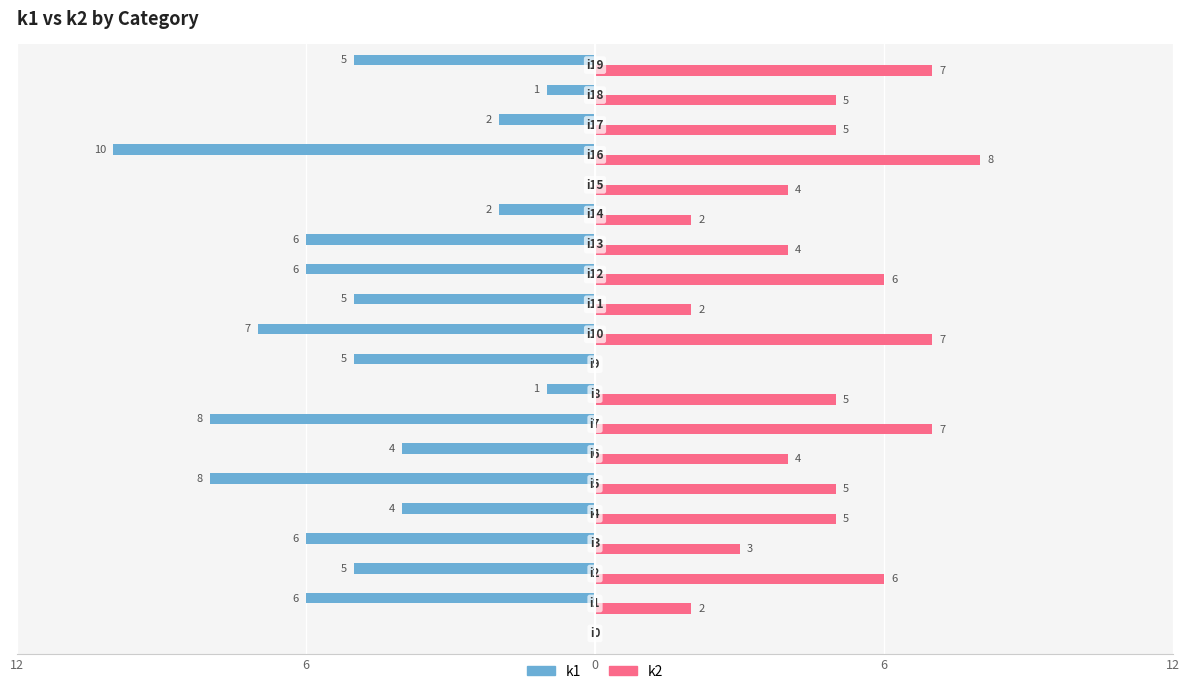

Reading right to left, list all the values displayed in this chart.

k1: -5	-1	-2	-10	0	-2	-6	-6	-5	-7	-5	-1	-8	-4	-8	-4	-6	-5	-6	0
k2: 7	5	5	8	4	2	4	6	2	7	0	5	7	4	5	5	3	6	2	0